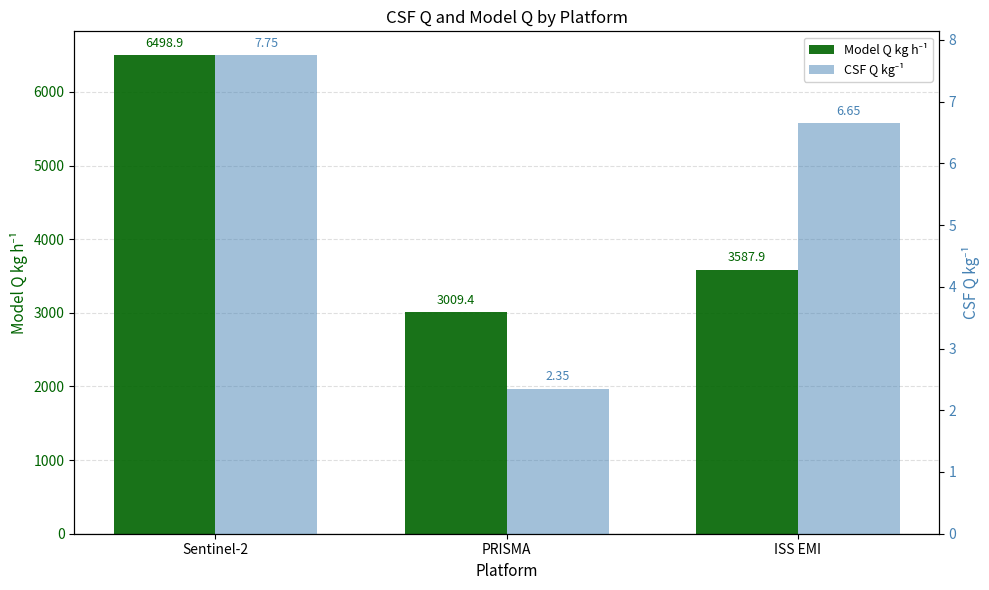

True or false: Model Q kg h⁻¹ has a value of 3009.4 at PRISMA.

True